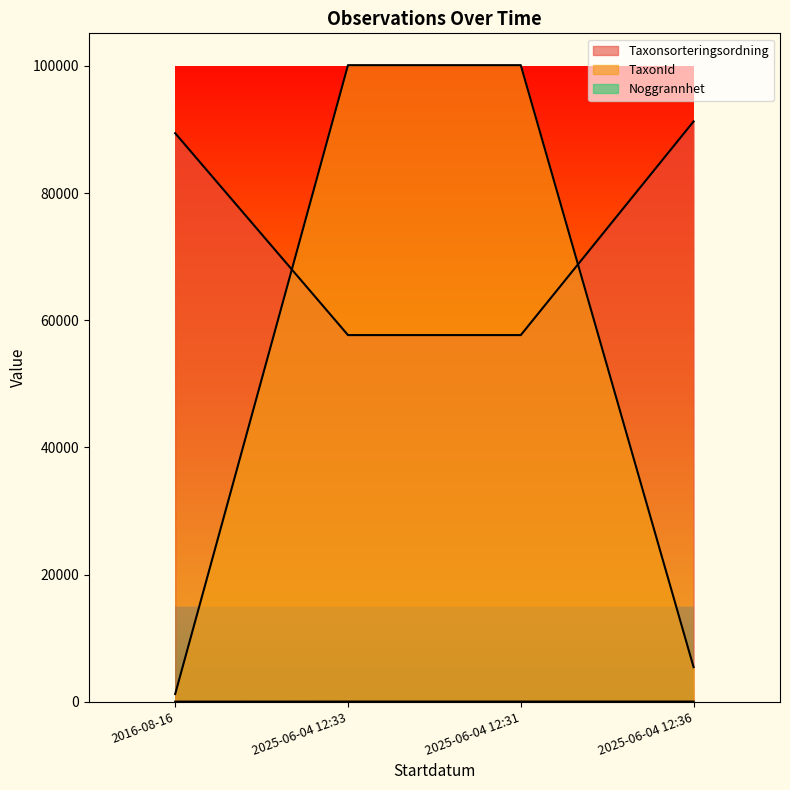

Between 2025-06-04 12:31 and 2025-06-04 12:36, which series saw the biggest shift?

TaxonId